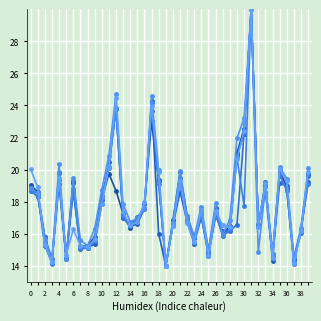

True or false: col_30 has a value of 16.3 at 38.

True